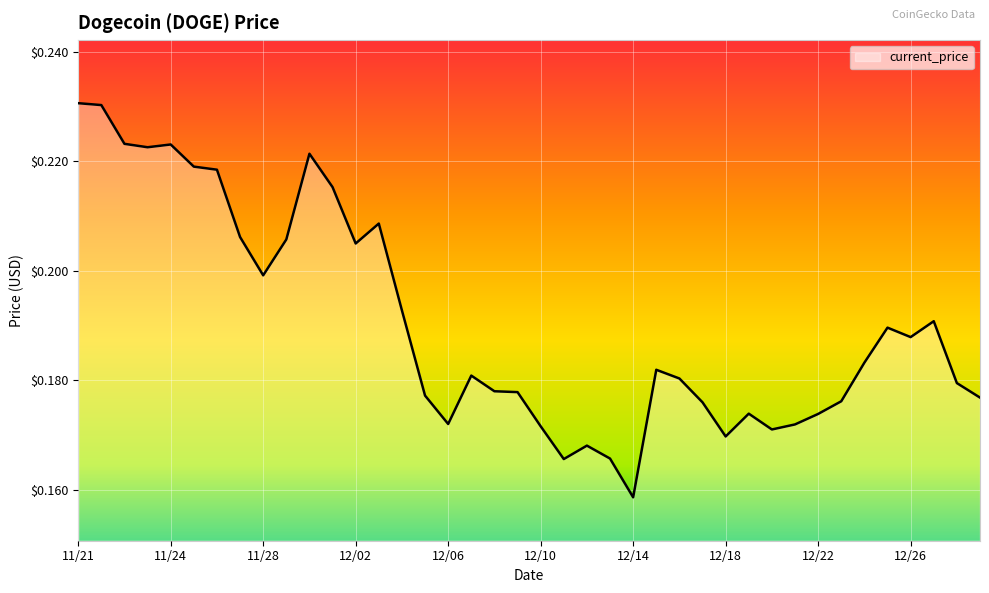

What is the difference between the maximum and minimum values?

0.1